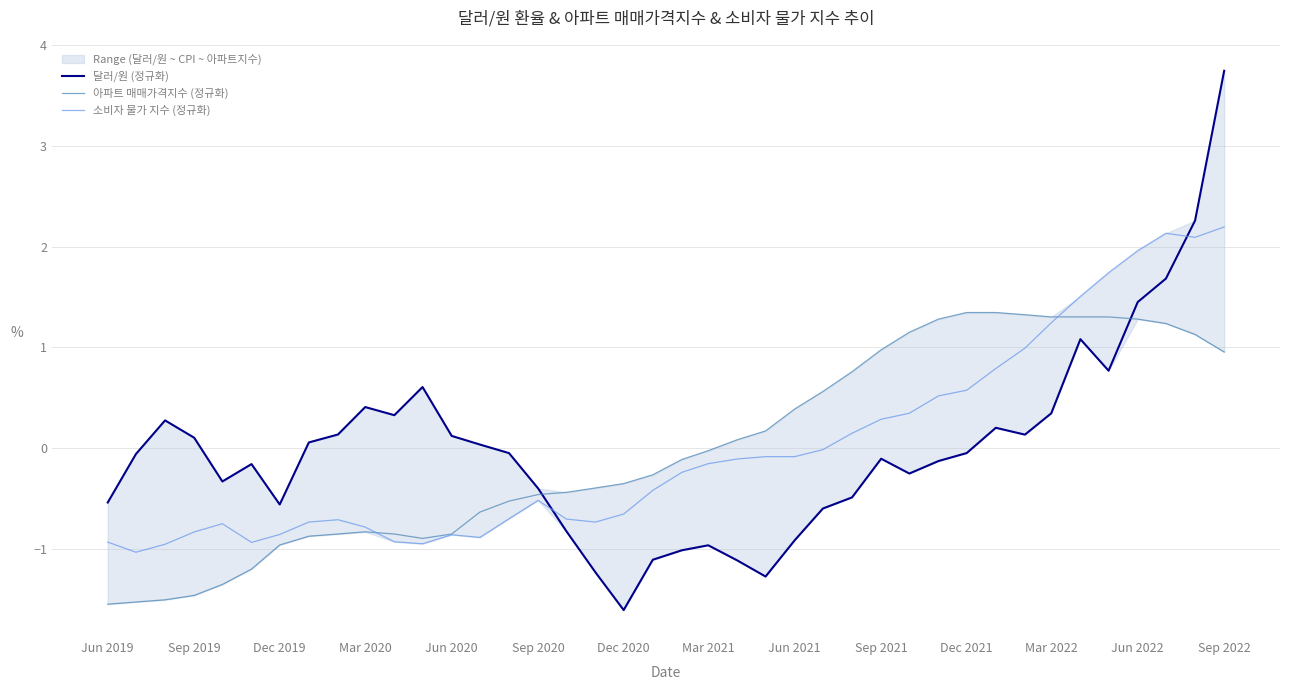

True or false: 달러/원 (정규화) and 아파트 매매가격지수 (정규화) intersect in this chart.

True